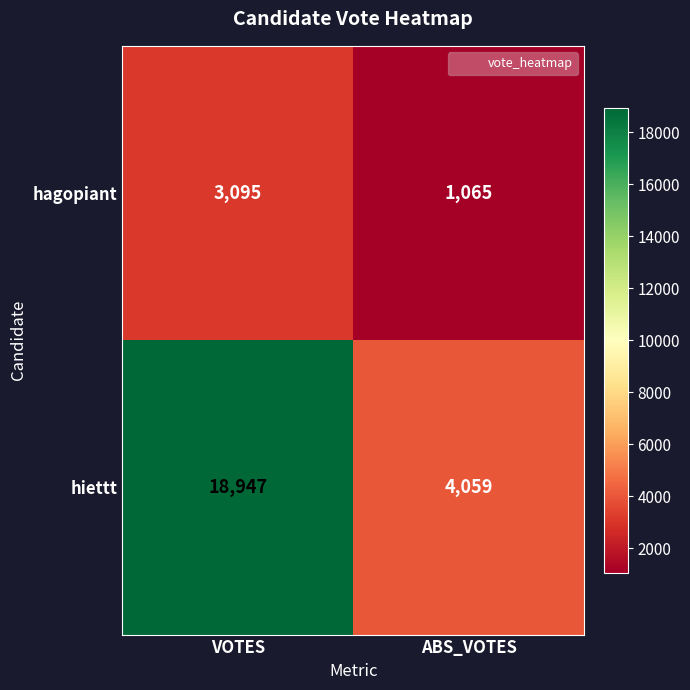

Read the hiettt value at VOTES.

18947